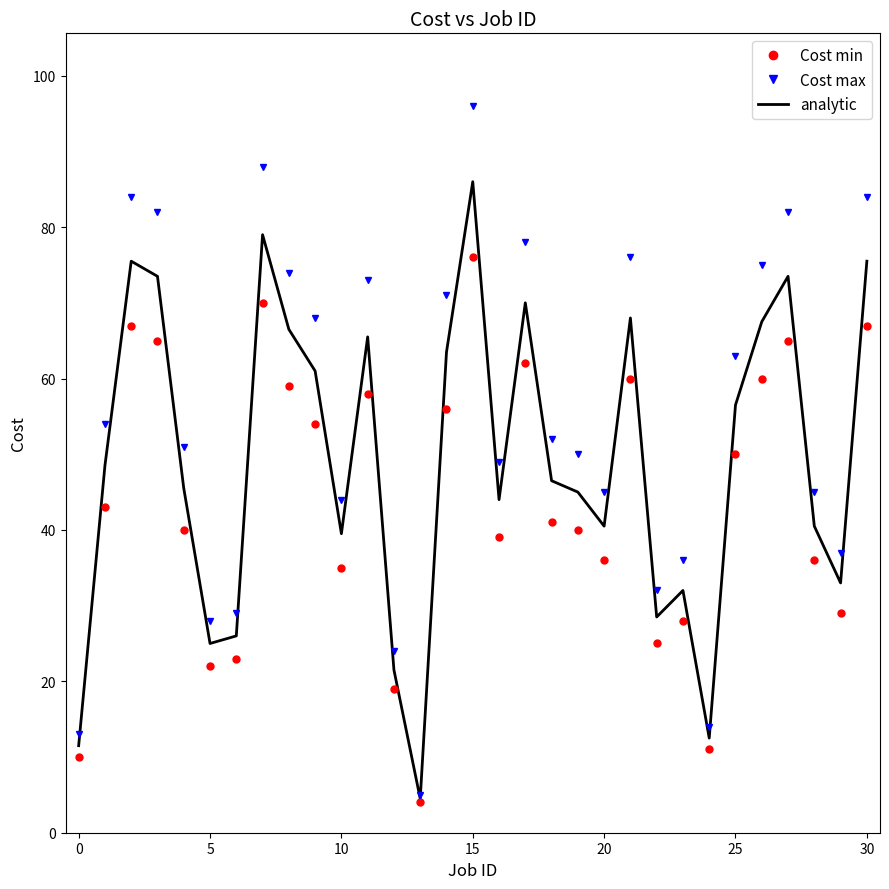

How many values in the Cost min series are below 41?

15